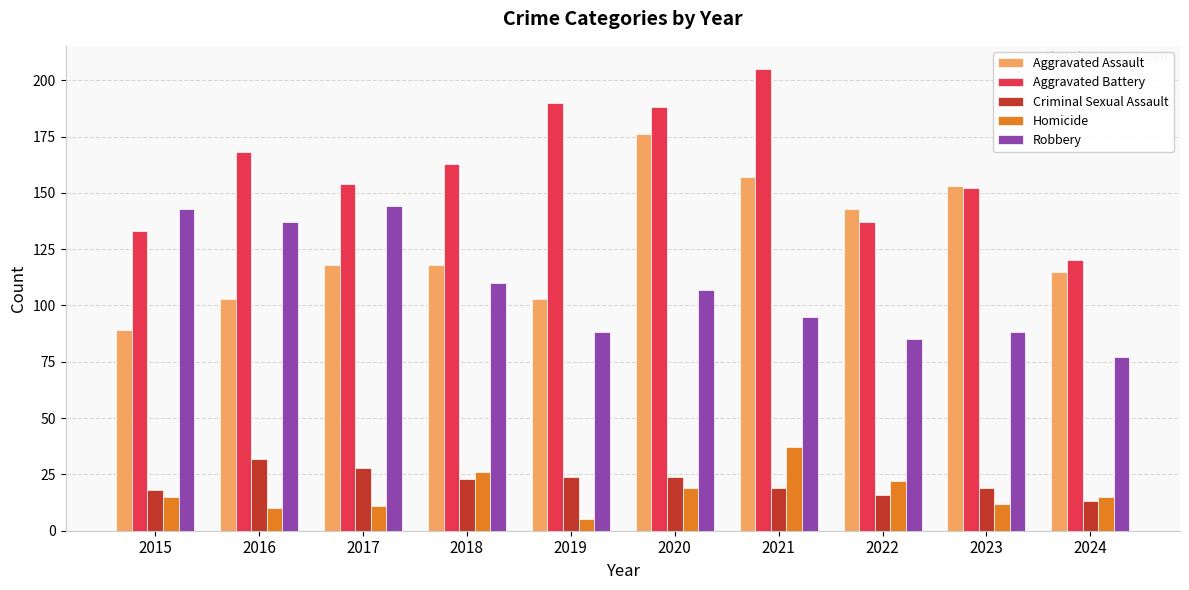

Is it true that Aggravated Battery equals 248 at 2016?

False